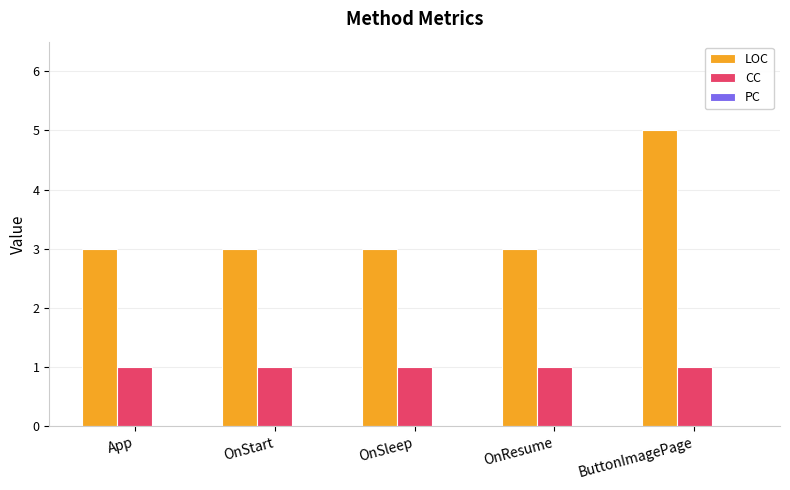

What is the label of the 2nd bar from the left?

OnStart